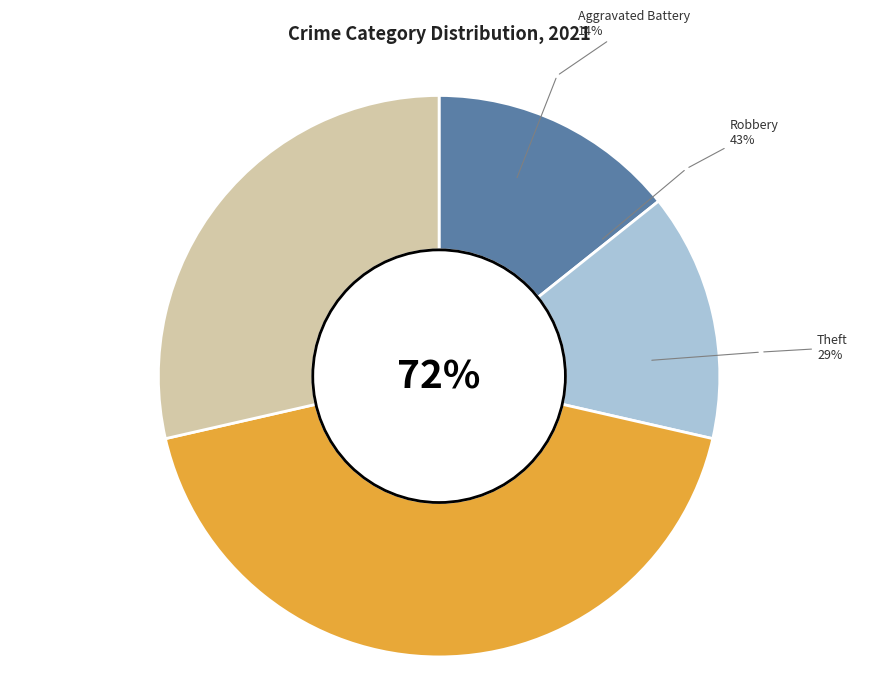

Which category has the biggest portion of the pie?

Robbery